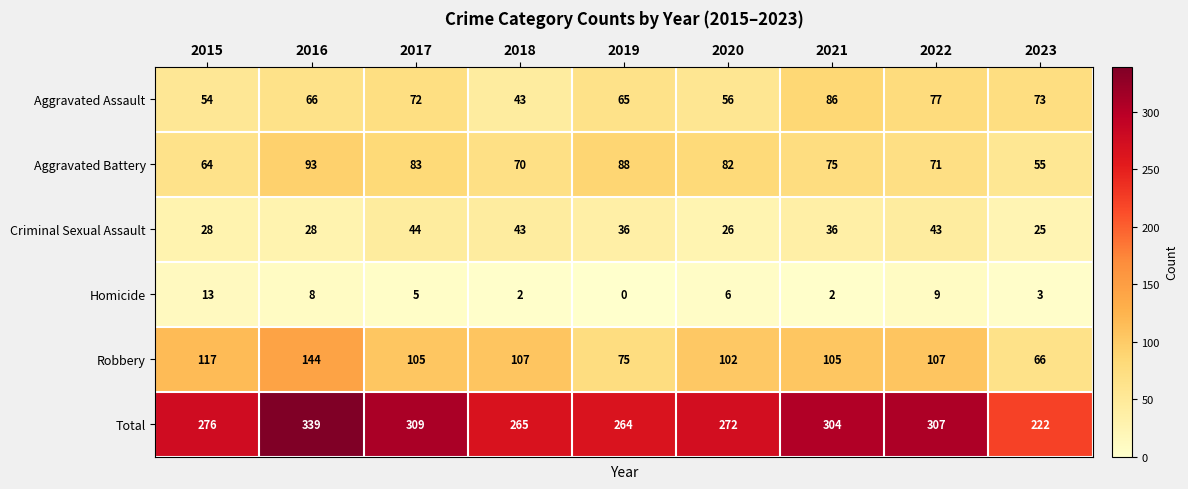

What is the average value of the Homicide series?

5